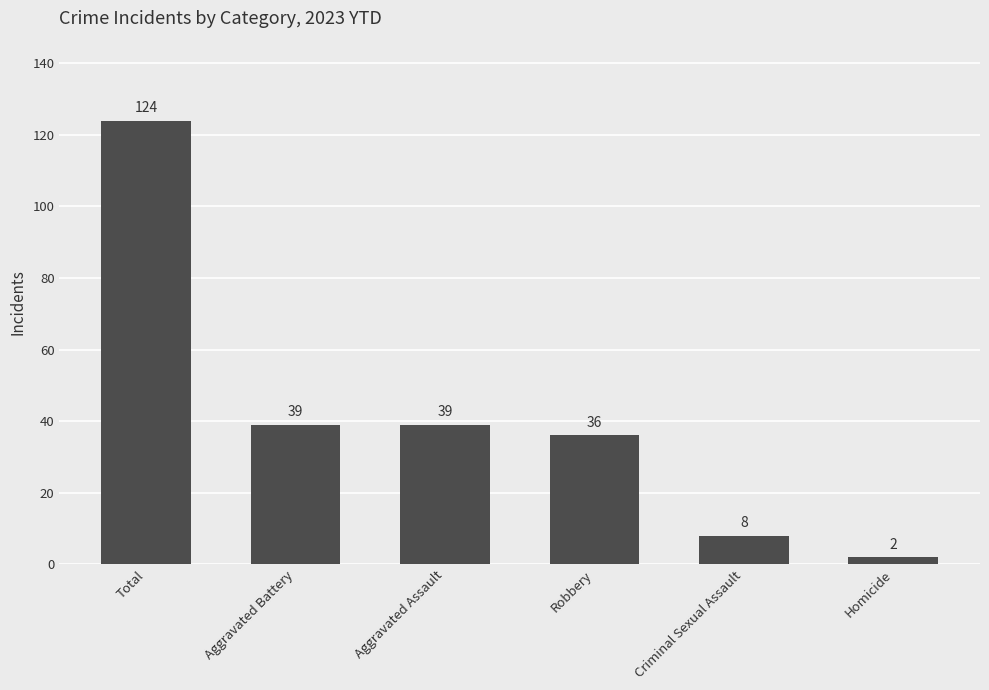

What is the difference between the values at Aggravated Assault and Homicide?

37